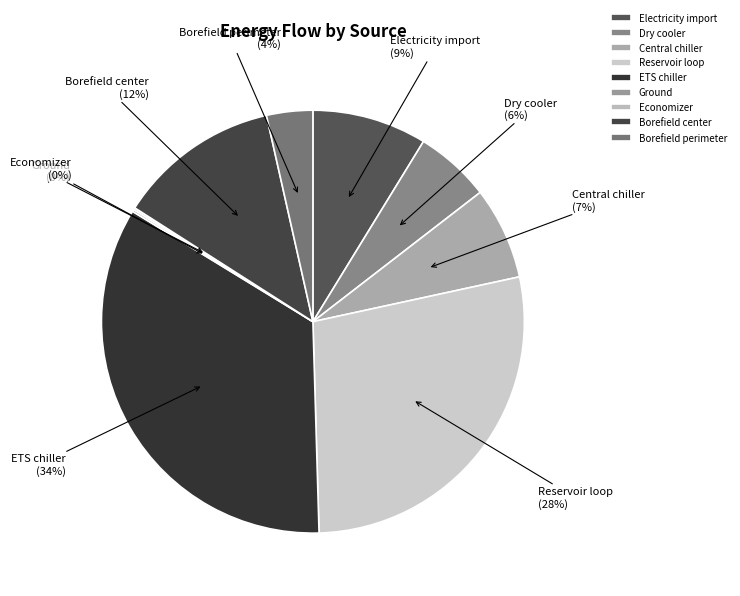

To the nearest percent, what is the difference between the largest and smallest slice percentages?

34%